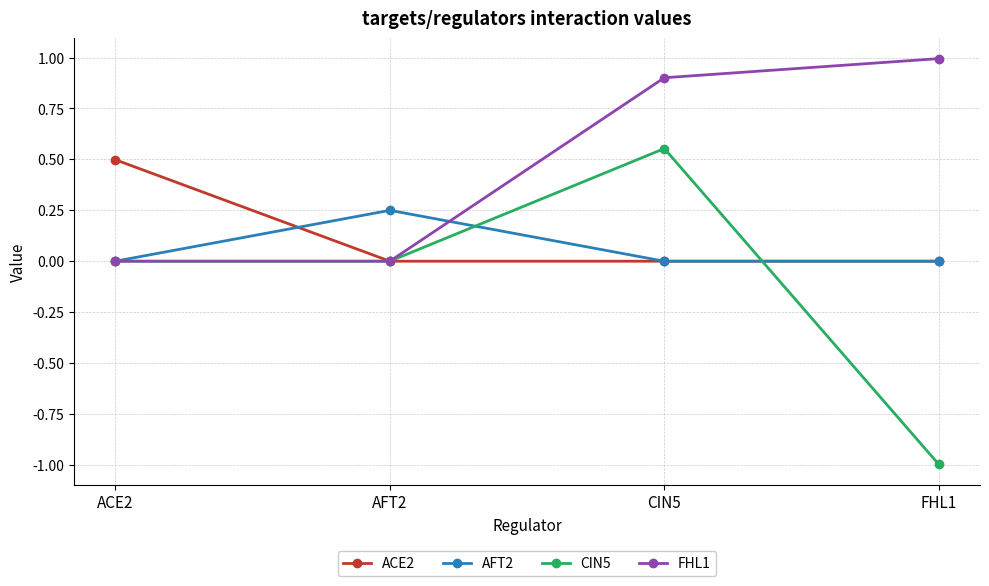

True or false: AFT2 has more than 2 interior local peaks.

False